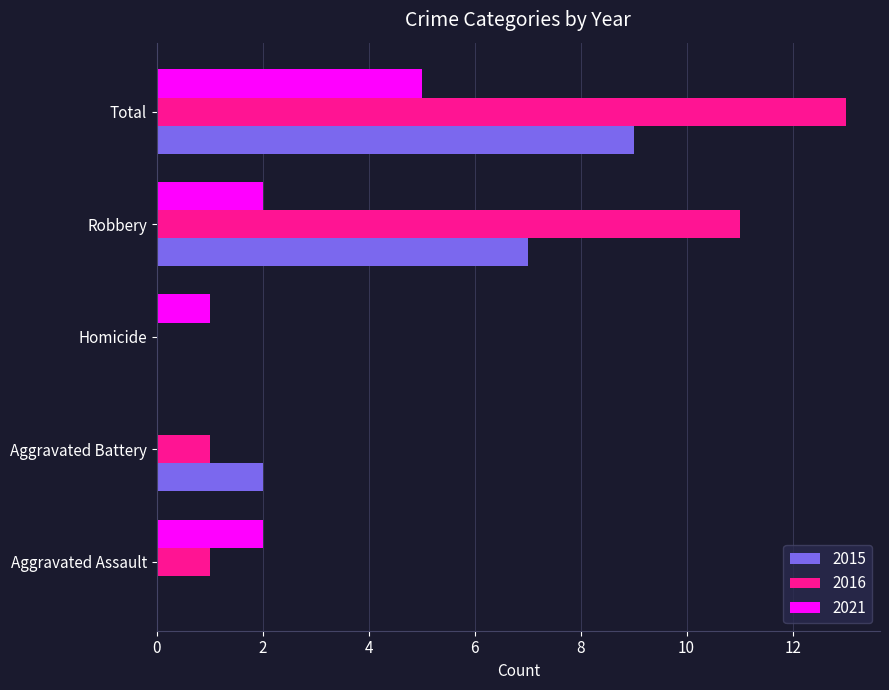

What is the total value across all series at Robbery?

20